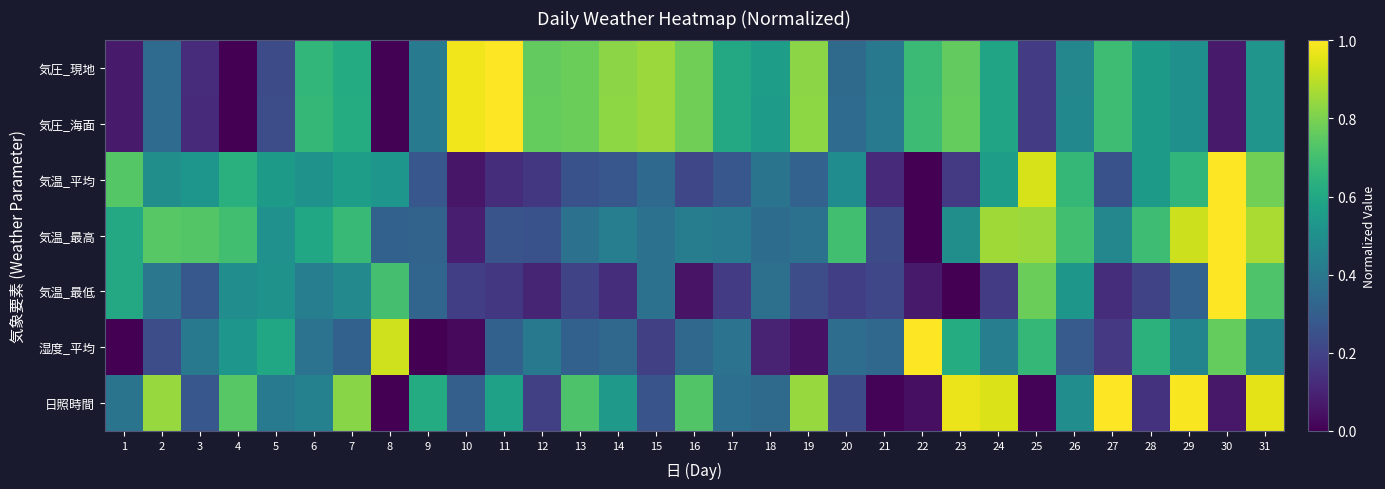

Reading left to right, what are all the values shown in this chart?

気圧_現地: 1=0.1	2=0.4	3=0.1	4=0.0	5=0.2	6=0.7	7=0.6	8=0.0	9=0.4	10=1.0	11=1.0	12=0.8	13=0.8	14=0.8	15=0.8	16=0.8	17=0.6	18=0.6	19=0.8	20=0.3	21=0.4	22=0.7	23=0.8	24=0.6	25=0.2	26=0.5	27=0.7	28=0.5	29=0.5	30=0.1	31=0.5
気圧_海面: 1=0.1	2=0.3	3=0.1	4=0.0	5=0.2	6=0.7	7=0.6	8=0.0	9=0.4	10=1.0	11=1.0	12=0.8	13=0.8	14=0.8	15=0.8	16=0.8	17=0.6	18=0.6	19=0.8	20=0.3	21=0.4	22=0.7	23=0.8	24=0.6	25=0.2	26=0.5	27=0.7	28=0.5	29=0.5	30=0.1	31=0.5
気温_平均: 1=0.7	2=0.5	3=0.5	4=0.6	5=0.5	6=0.5	7=0.6	8=0.5	9=0.3	10=0.1	11=0.1	12=0.2	13=0.3	14=0.3	15=0.3	16=0.2	17=0.3	18=0.4	19=0.3	20=0.5	21=0.1	22=0.0	23=0.2	24=0.6	25=0.9	26=0.7	27=0.3	28=0.5	29=0.7	30=1.0	31=0.8
気温_最高: 1=0.6	2=0.7	3=0.7	4=0.7	5=0.5	6=0.6	7=0.7	8=0.3	9=0.3	10=0.1	11=0.3	12=0.3	13=0.4	14=0.4	15=0.4	16=0.4	17=0.4	18=0.4	19=0.4	20=0.7	21=0.2	22=0.0	23=0.5	24=0.9	25=0.8	26=0.7	27=0.5	28=0.7	29=0.9	30=1.0	31=0.9
気温_最低: 1=0.6	2=0.4	3=0.3	4=0.5	5=0.5	6=0.4	7=0.5	8=0.7	9=0.3	10=0.2	11=0.2	12=0.1	13=0.2	14=0.1	15=0.4	16=0.1	17=0.2	18=0.4	19=0.2	20=0.2	21=0.2	22=0.1	23=0.0	24=0.2	25=0.8	26=0.5	27=0.1	28=0.2	29=0.3	30=1.0	31=0.7
湿度_平均: 1=0.0	2=0.2	3=0.4	4=0.5	5=0.6	6=0.4	7=0.3	8=0.9	9=0.0	10=0.0	11=0.3	12=0.4	13=0.3	14=0.3	15=0.2	16=0.3	17=0.4	18=0.1	19=0.0	20=0.4	21=0.3	22=1.0	23=0.6	24=0.4	25=0.7	26=0.3	27=0.2	28=0.6	29=0.5	30=0.8	31=0.5
日照時間: 1=0.4	2=0.8	3=0.3	4=0.7	5=0.4	6=0.4	7=0.8	8=0.0	9=0.6	10=0.3	11=0.6	12=0.2	13=0.7	14=0.5	15=0.3	16=0.7	17=0.4	18=0.3	19=0.8	20=0.2	21=0.0	22=0.0	23=1.0	24=0.9	25=0.0	26=0.5	27=1.0	28=0.1	29=1.0	30=0.1	31=1.0